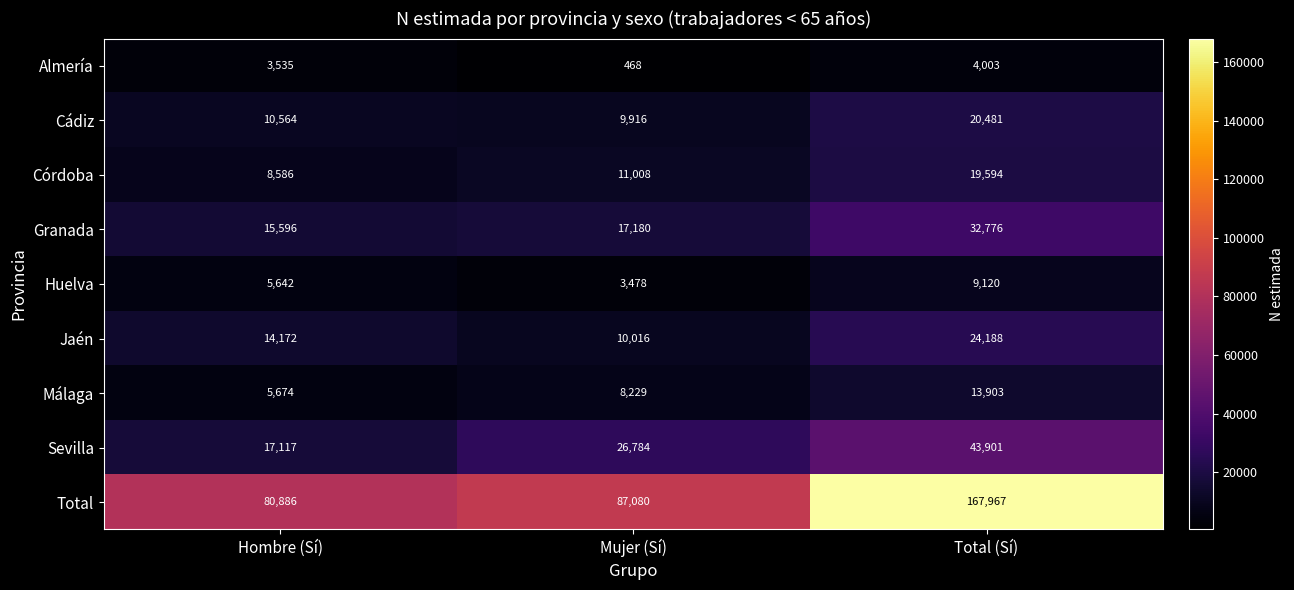

What is the total value across all series at Hombre (Sí)?

161772